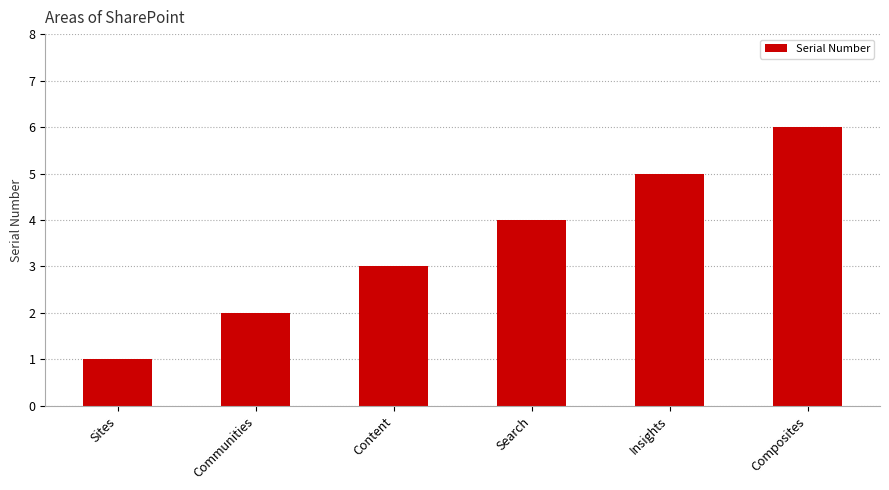

How many bars are there in total?

6